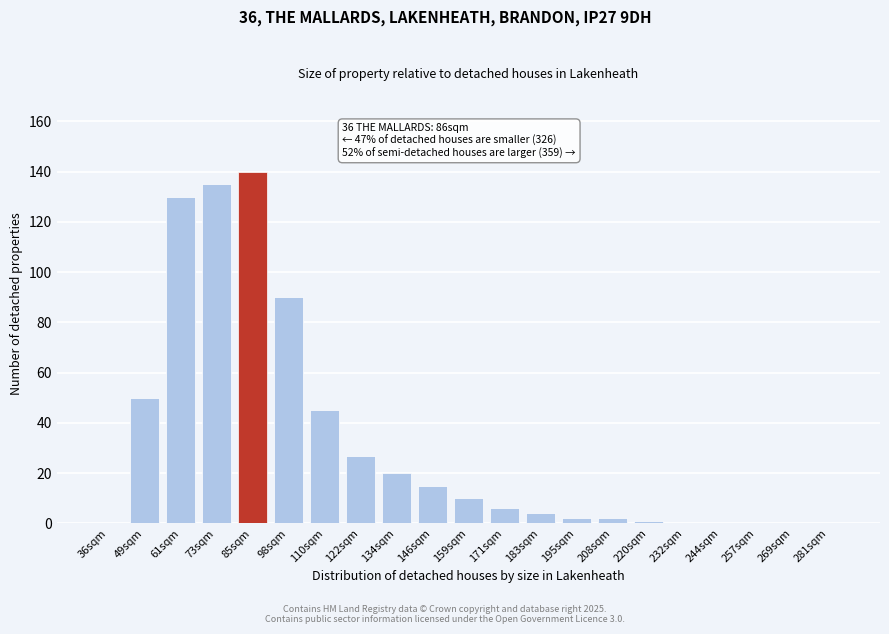

Reading right to left, extract all data points from this chart.

281sqm=0	269sqm=0	257sqm=0	244sqm=0	232sqm=0	220sqm=1	208sqm=2	195sqm=2	183sqm=4	171sqm=6	159sqm=10	146sqm=15	134sqm=20	122sqm=27	110sqm=45	98sqm=90	85sqm=140	73sqm=135	61sqm=130	49sqm=50	36sqm=0